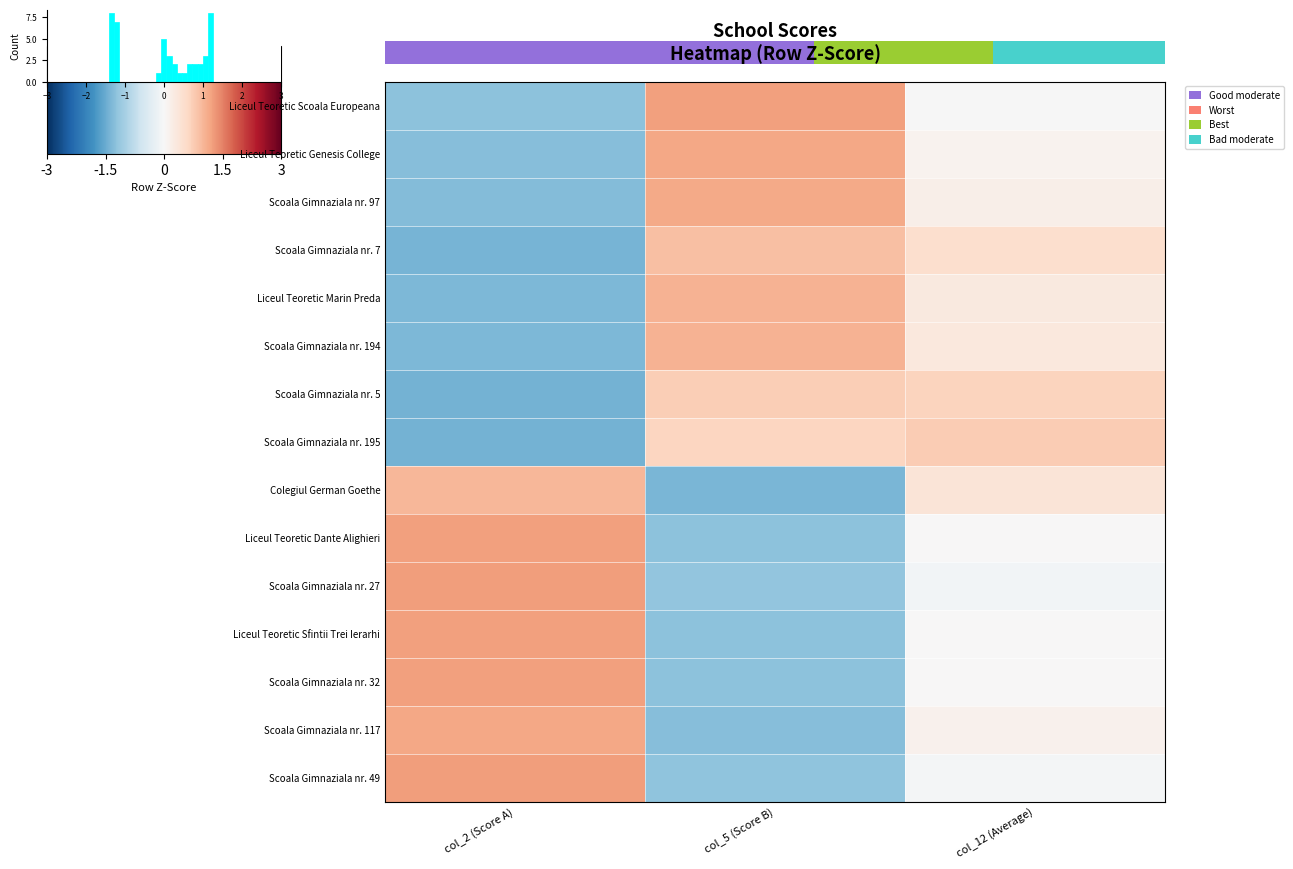

Count the number of data series in this chart.

15